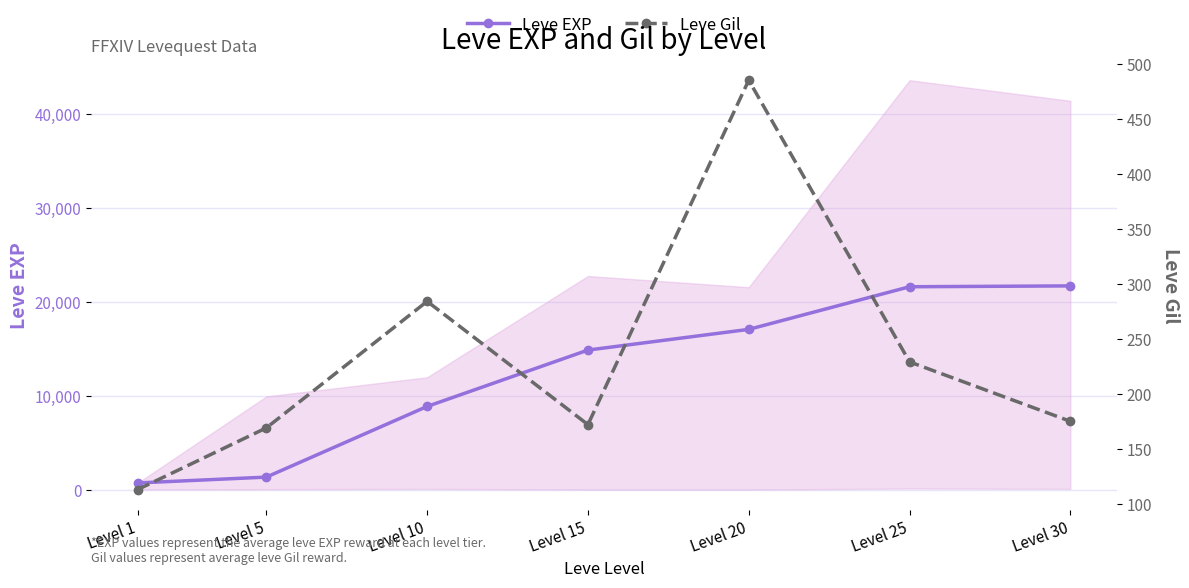

How many data points in Leve EXP are less than 14920?

3